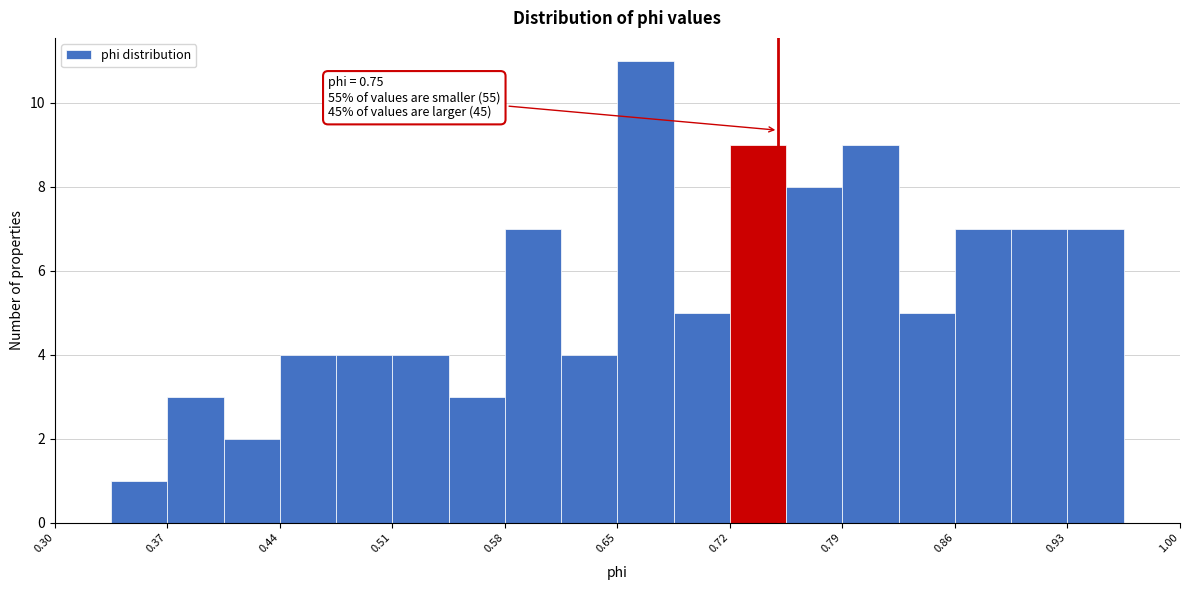

Around what value on the x-axis is the tallest bar? Give the approximate position of its centre, as read against the axis.

0.67